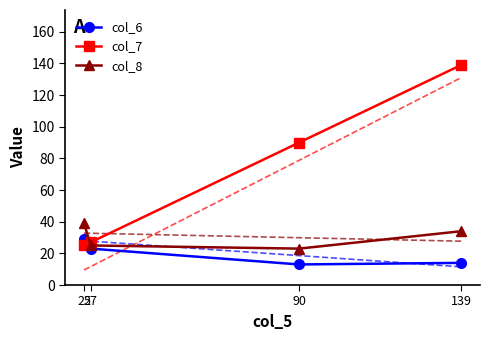

What is the difference between the second highest and minimum values in the col_6 series?

10